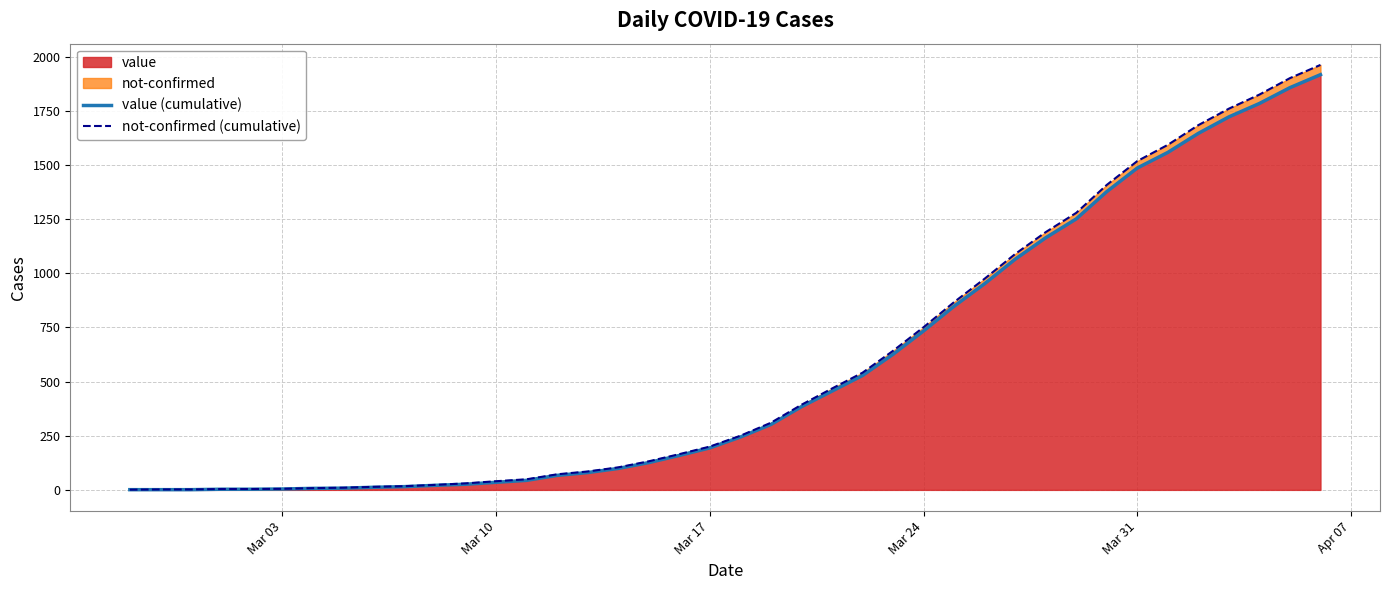

What is the maximum value for value?

1917